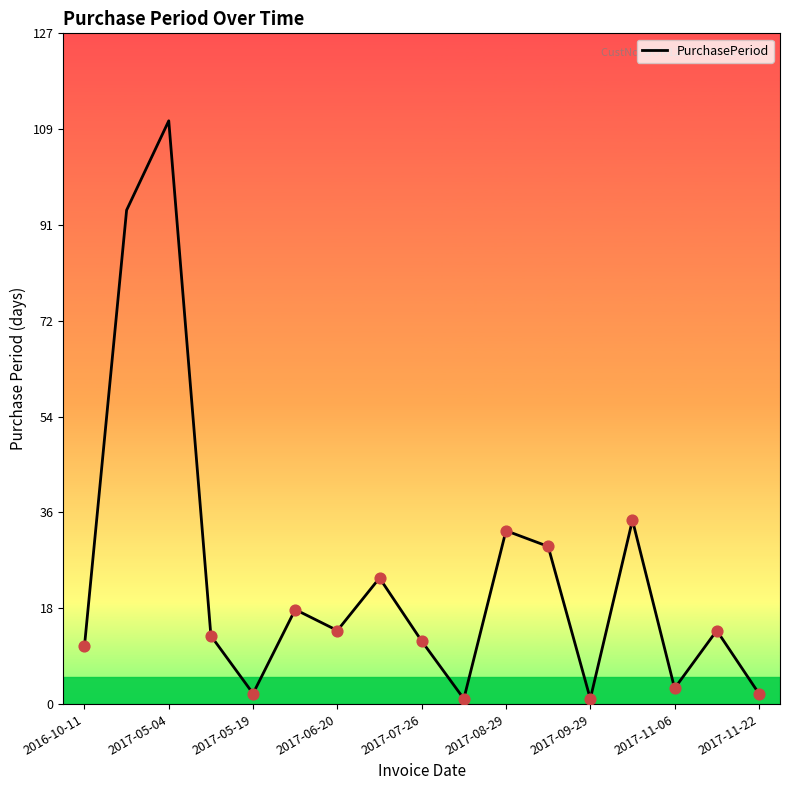

What is the difference between the maximum and minimum values?

110